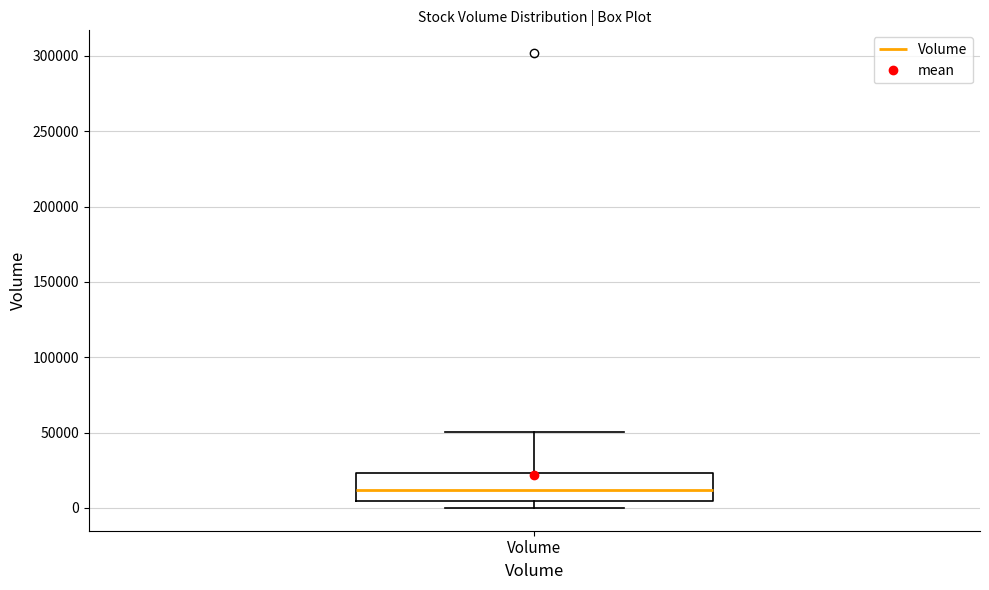

Where is the upper edge of the box for Volume on the y-axis? The values are not printed on the chart, so give them approximately, as read against the axis.

25000